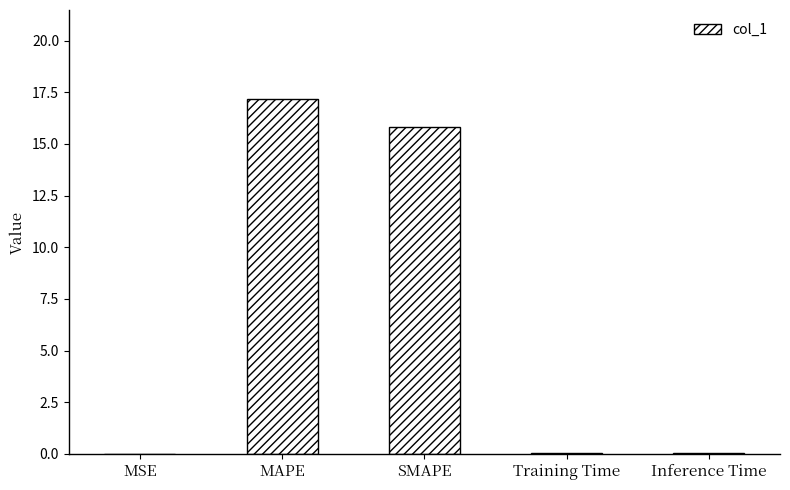

What is the approximate value at SMAPE?

15.8